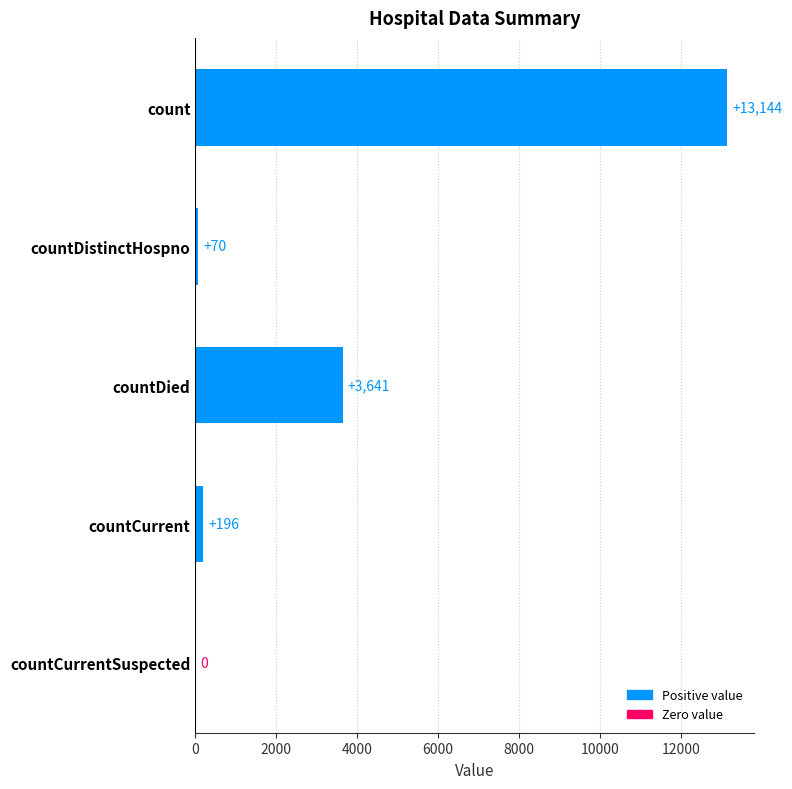

Which label corresponds to the largest value in the chart?

count